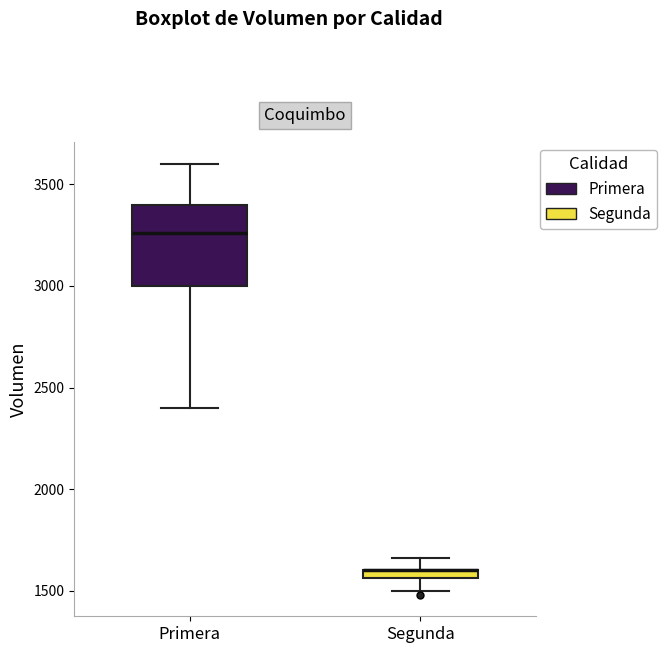

Where does the upper whisker of the box for Segunda end on the y-axis? The values are not printed on the chart, so give them approximately, as read against the axis.

1650